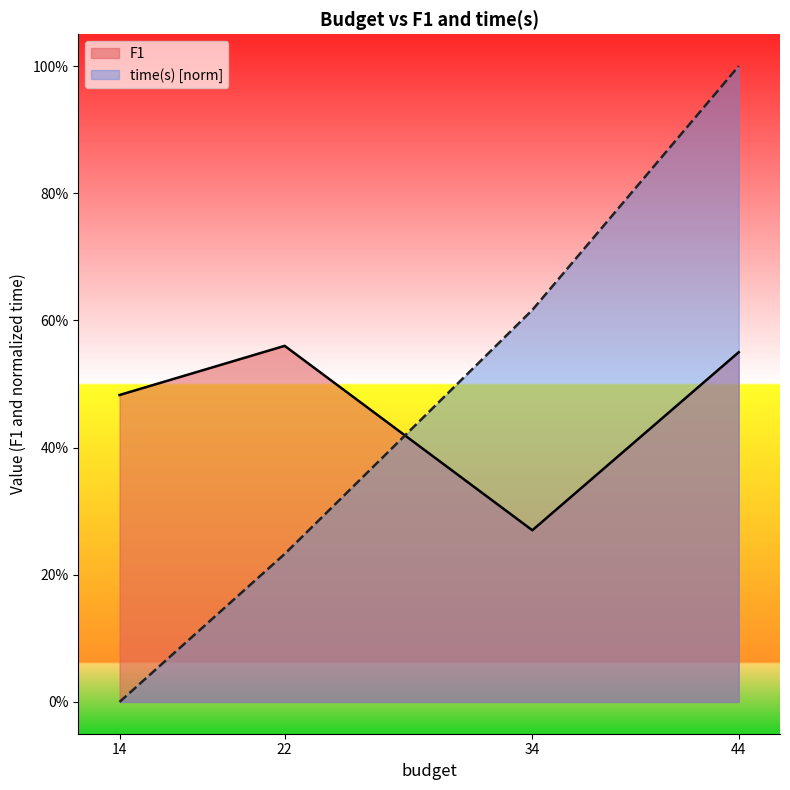

What is the value of the F1 point at the 2nd from the left?

0.6